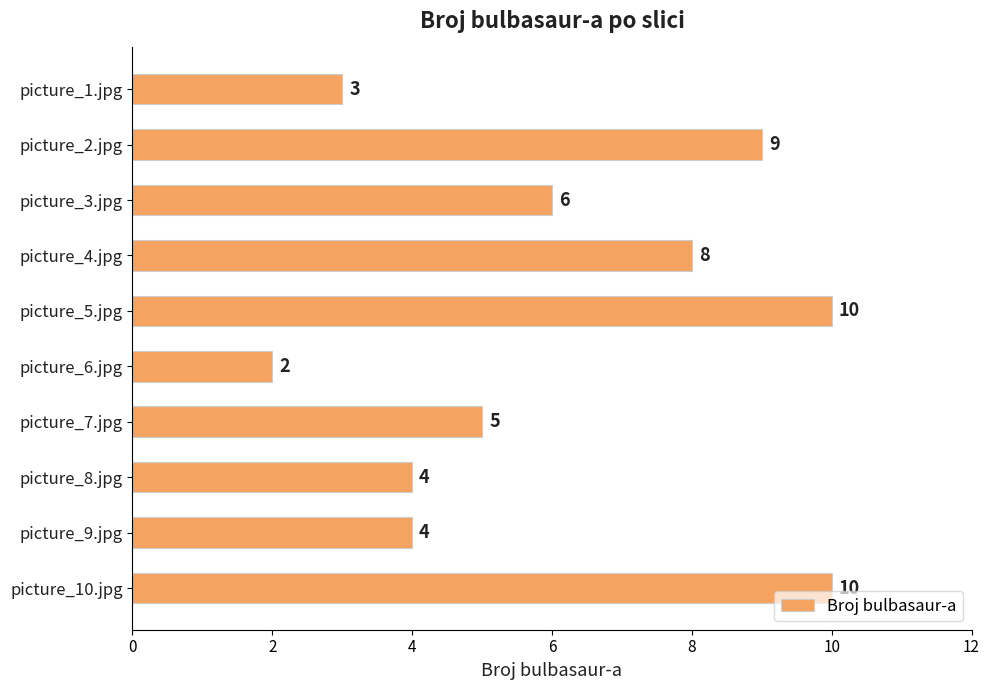

What is the ratio of the value at picture_5.jpg to the value at picture_9.jpg?

2.5